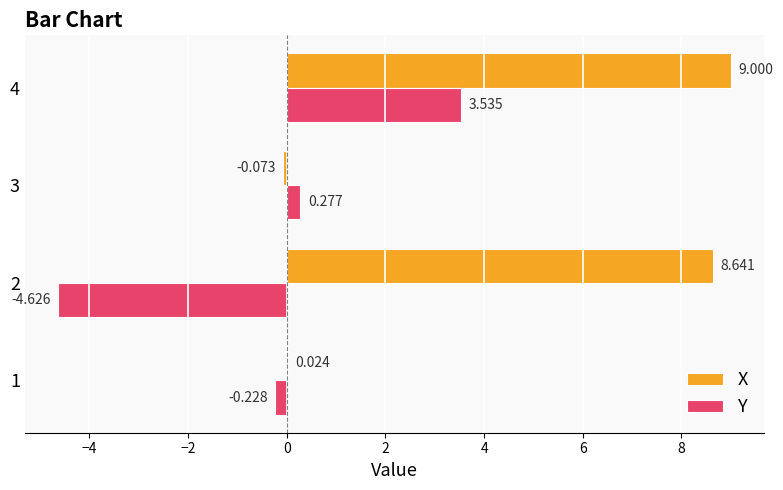

Which series has the largest total across all categories?

X